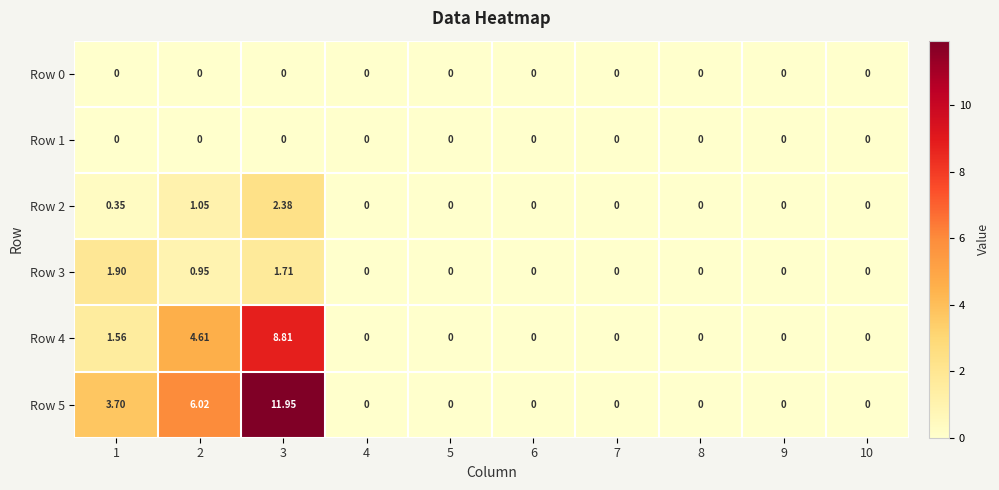

Is the value of Row 4 at 6 greater than the value of Row 5 at 3?

No